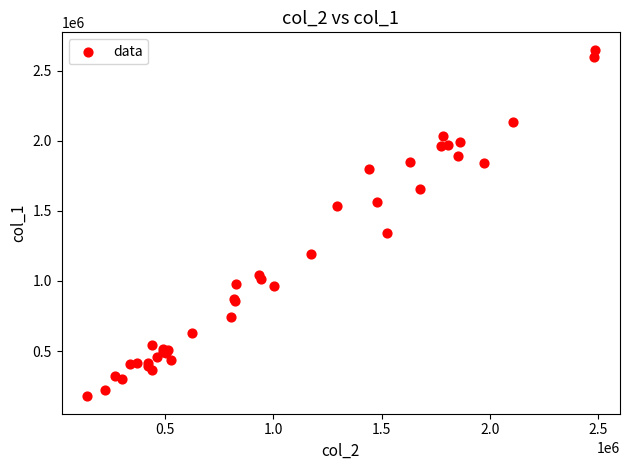

What Y value in the scatter plot is closest to 1413000?

1341000